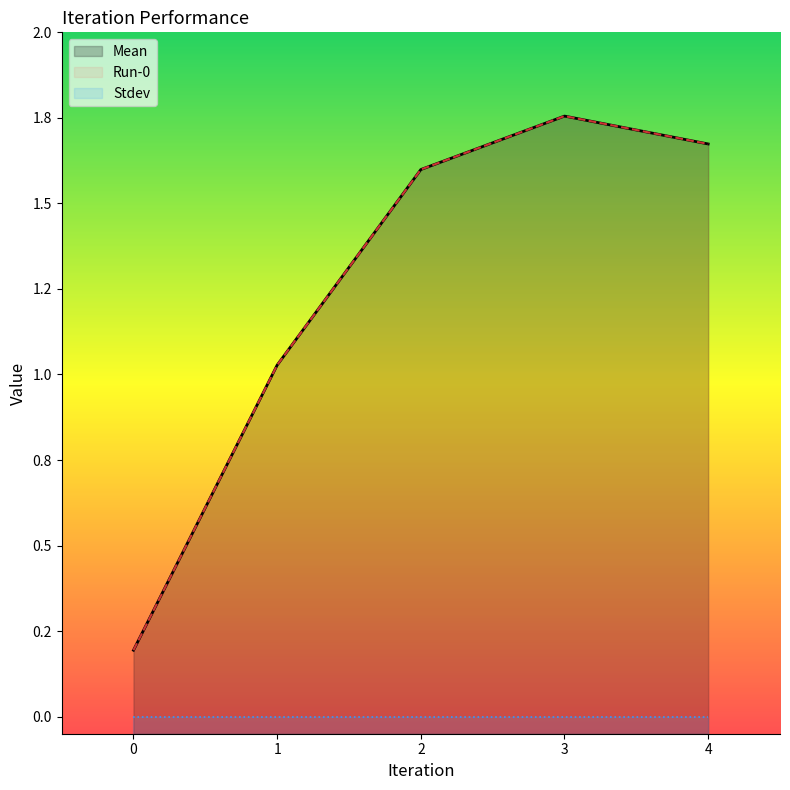

What is the highest value of the Mean series?

1.8